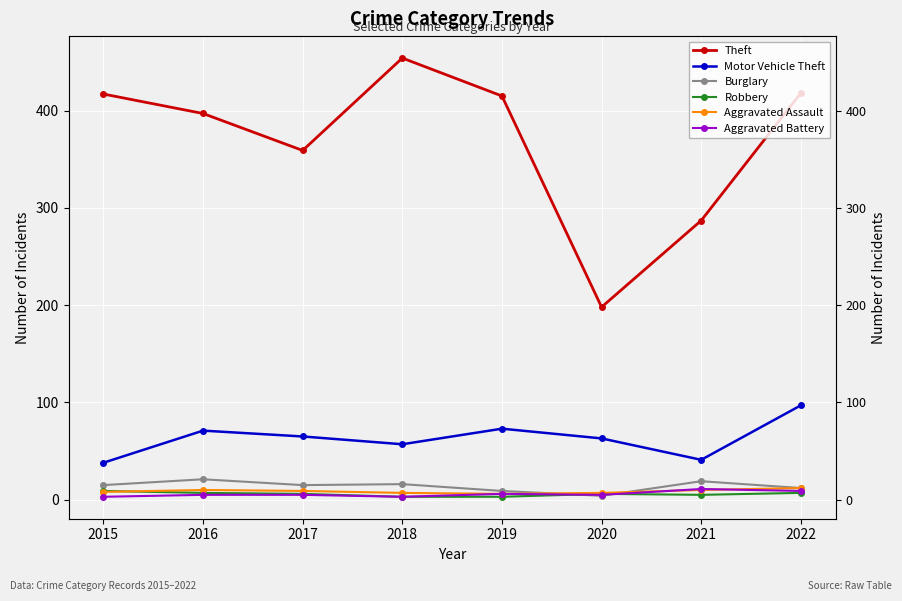

How many categories are shown in the chart?

8